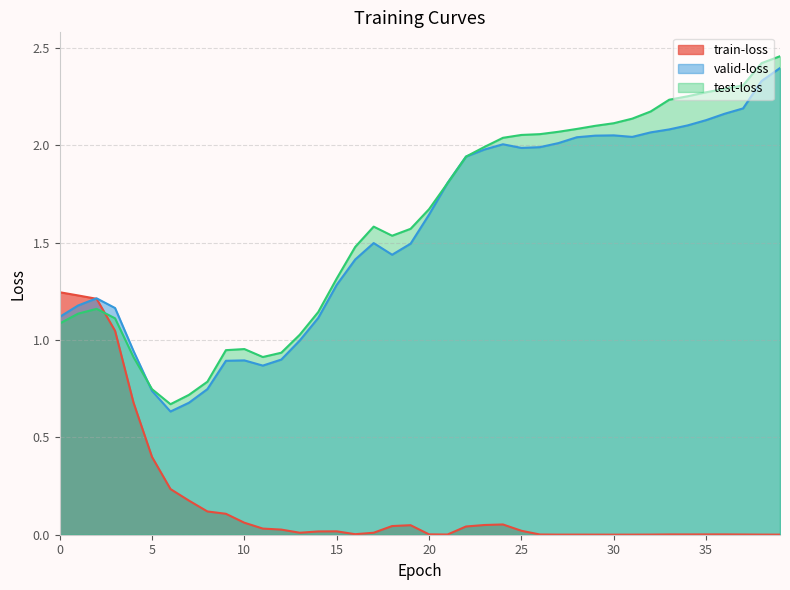

How many times do train-loss and test-loss cross each other?

1